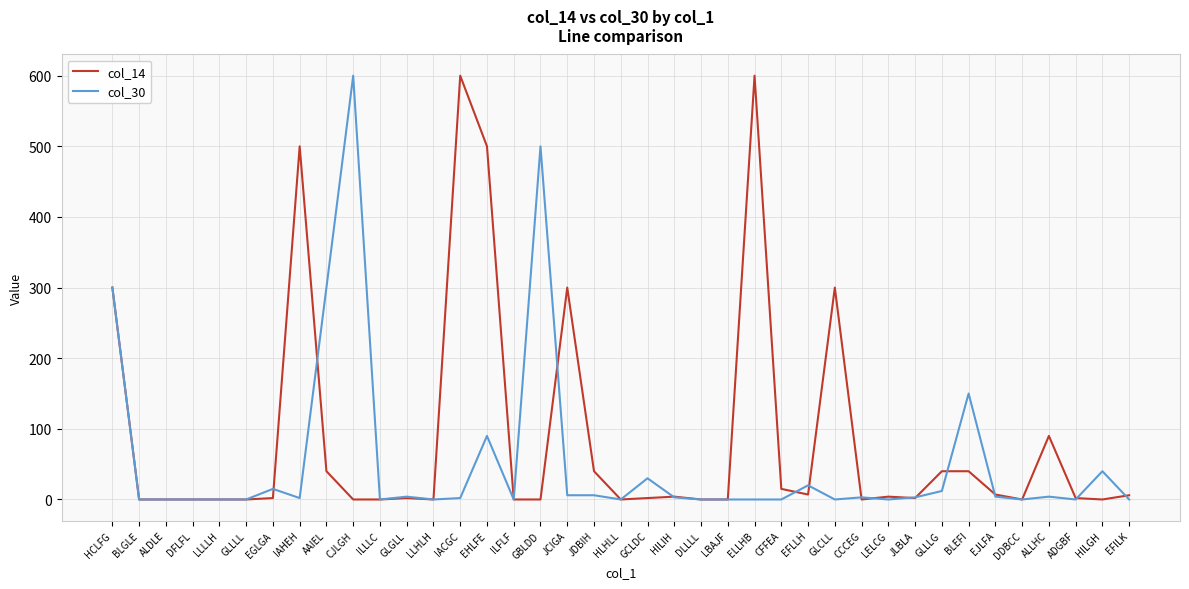

Between EFLLH and DDBCC, which series saw the biggest shift?

col_30